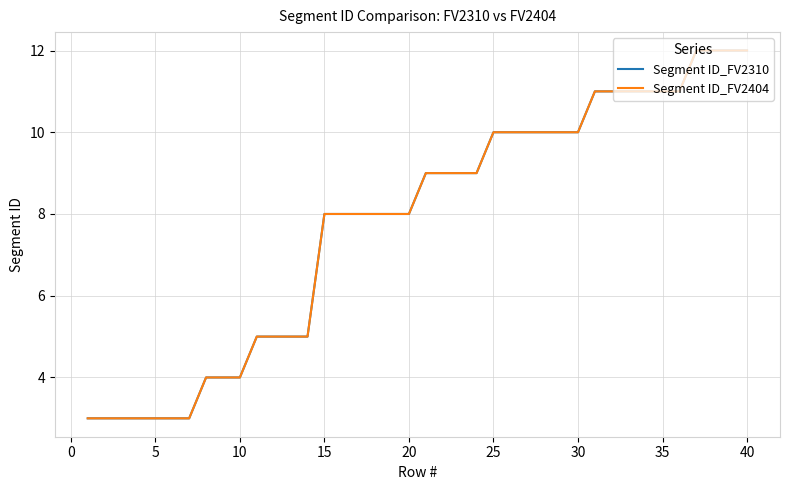

Does the chart display data point markers on the line(s)?

No